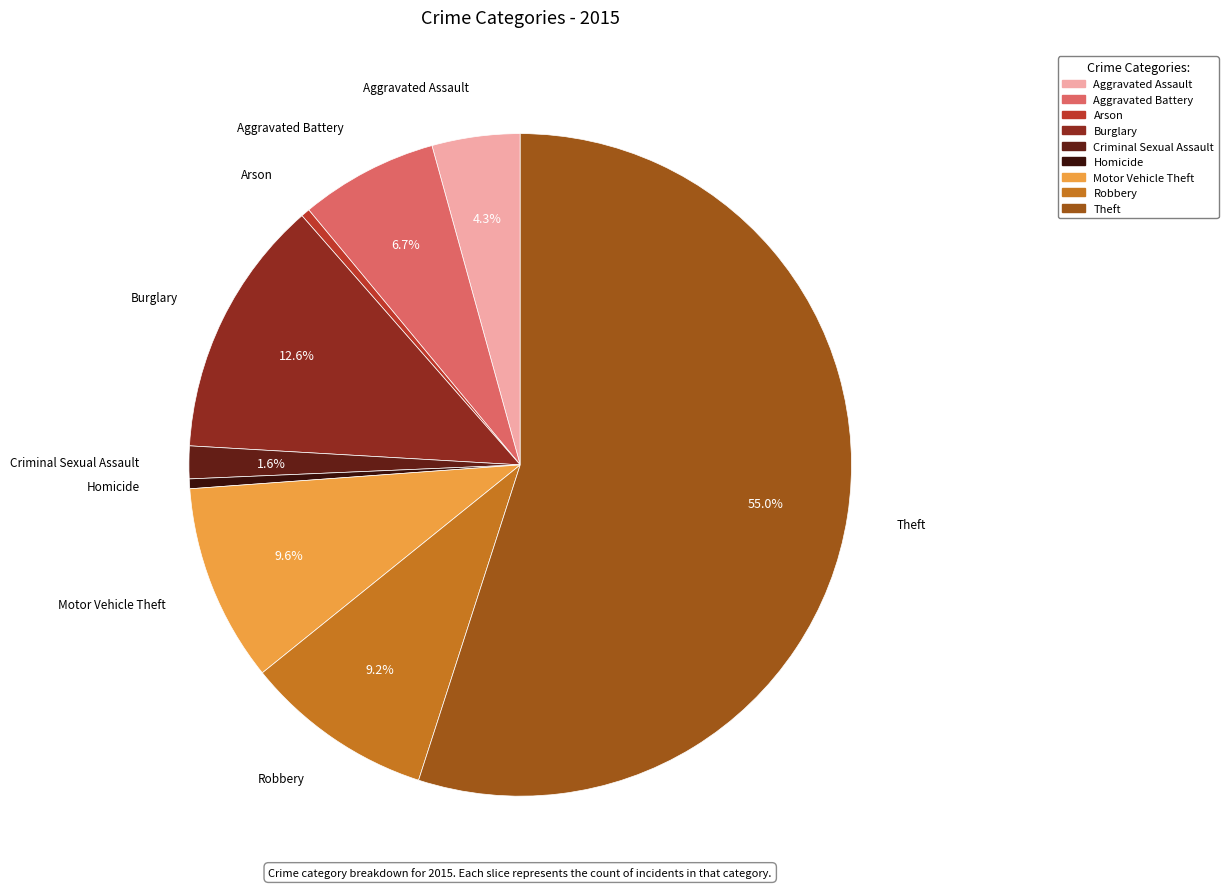

Is Theft the majority of the pie?

Yes